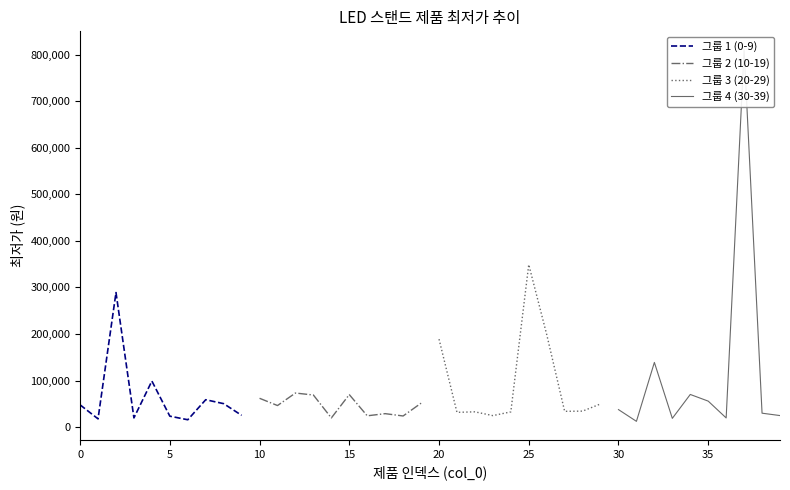

How many values in the 그룹 3 (20-29) series are below 34420?

5